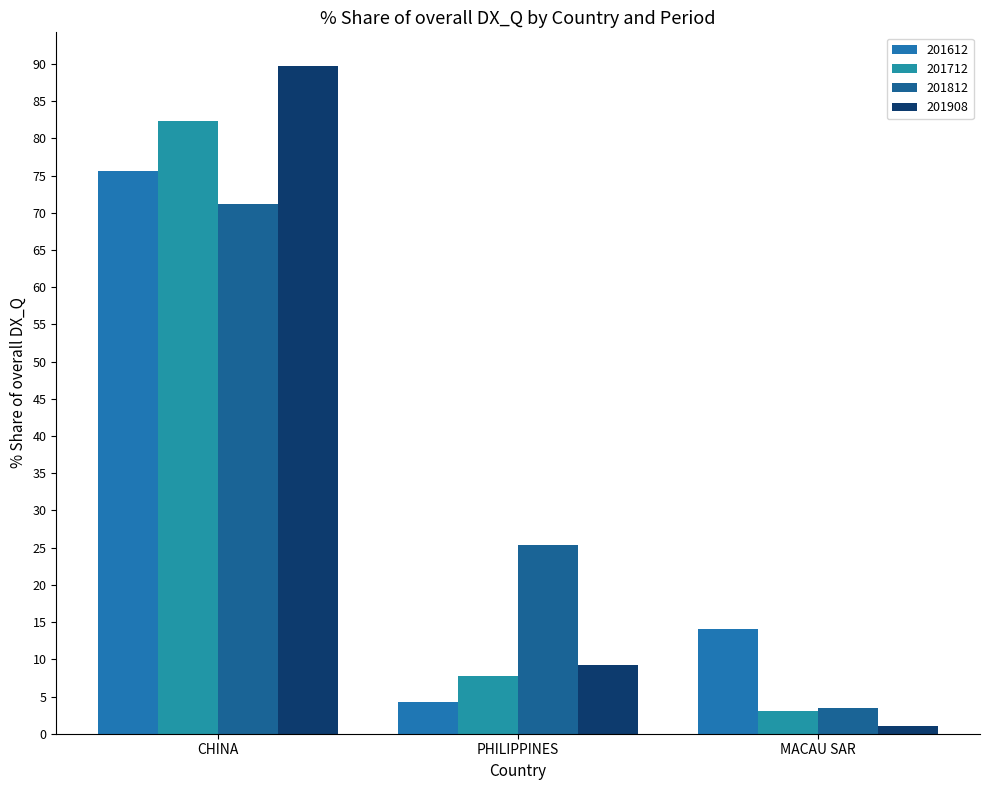

Count the number of data series in this chart.

4